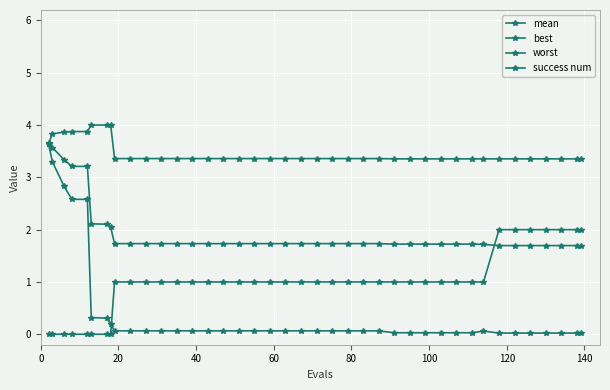

Which series has the largest total across all categories?

worst